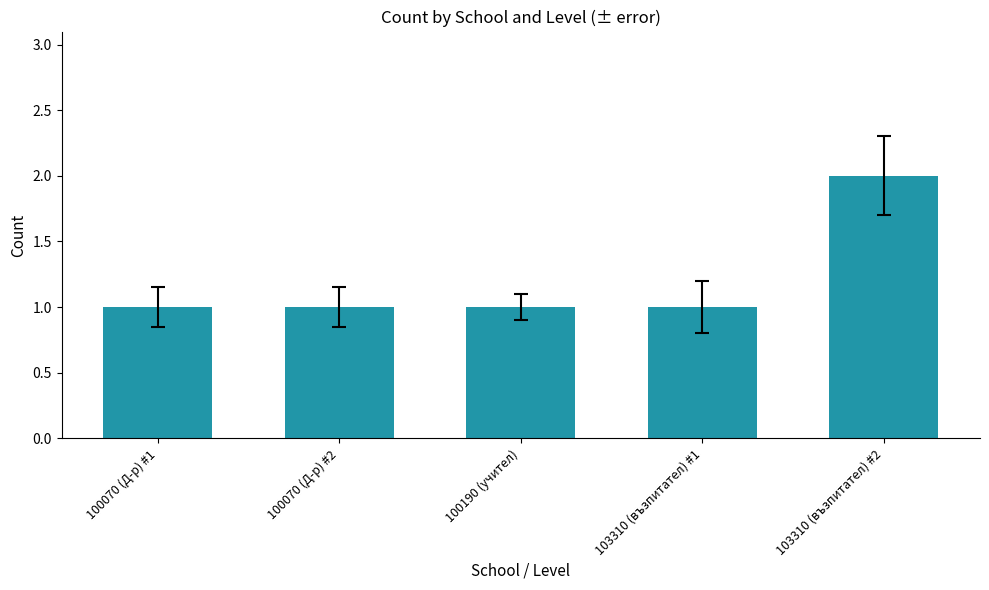

Which label corresponds to the largest value in the chart?

103310 (възпитател) #2